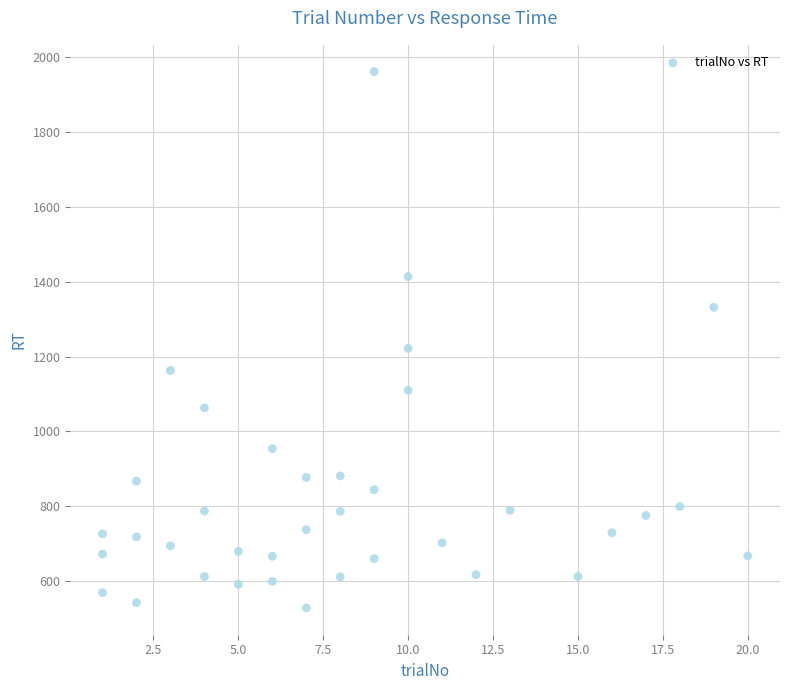

What Y value in the scatter plot is closest to 1245?

1222